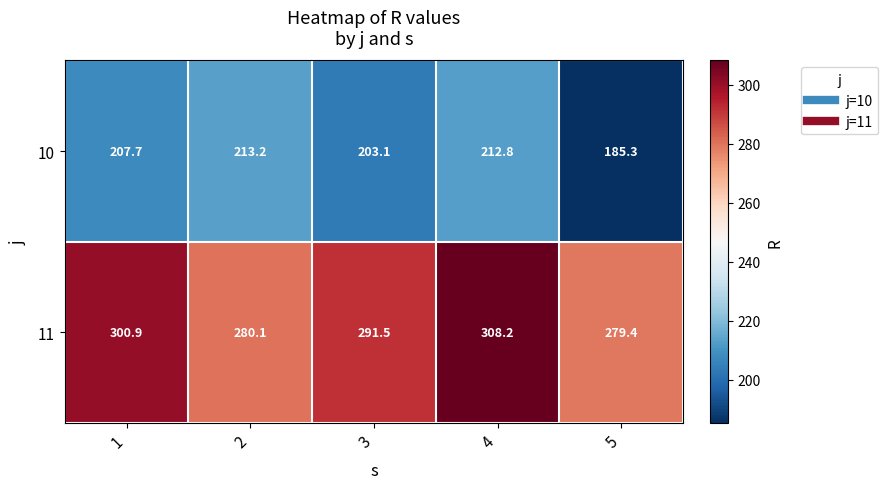

Is it true that 10 equals 207.7 at 1?

True